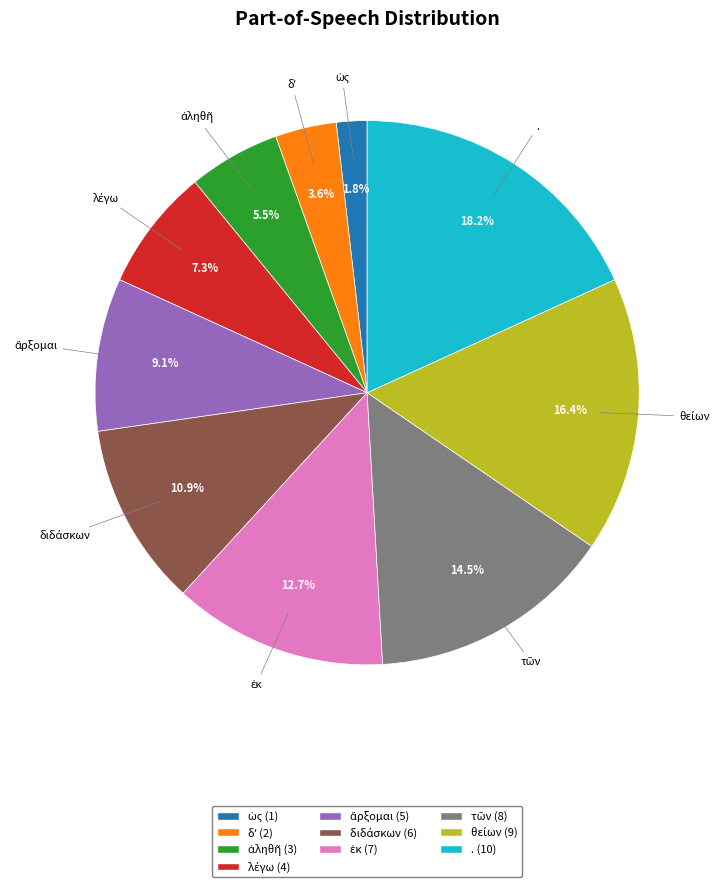

Is there a majority slice in this chart?

No